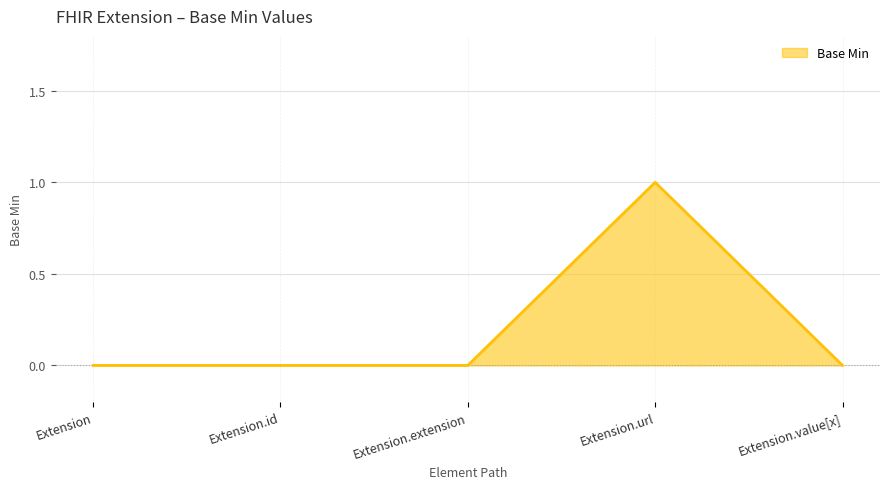

What position from the left is Extension.extension?

3